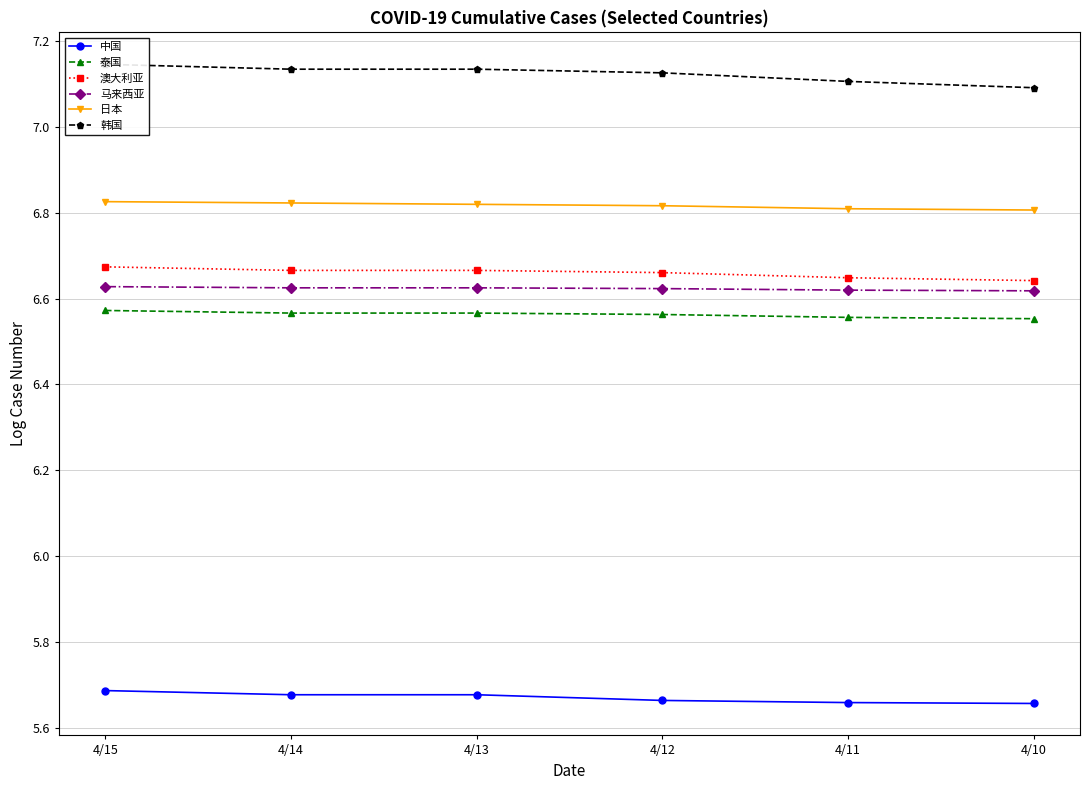

What are all the series names shown in the legend?

中国, 泰国, 澳大利亚, 马来西亚, 日本, 韩国